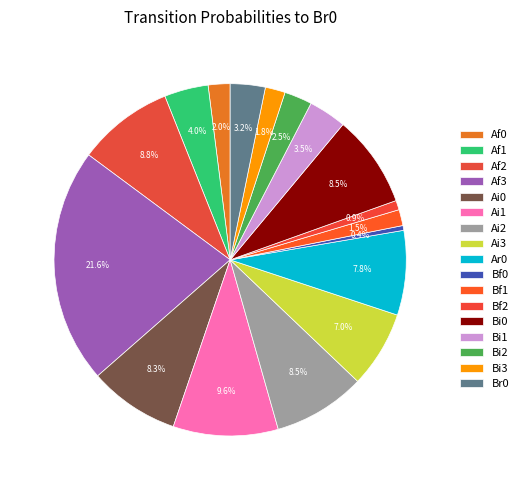

To the nearest percent, what is the average slice percentage?

6%